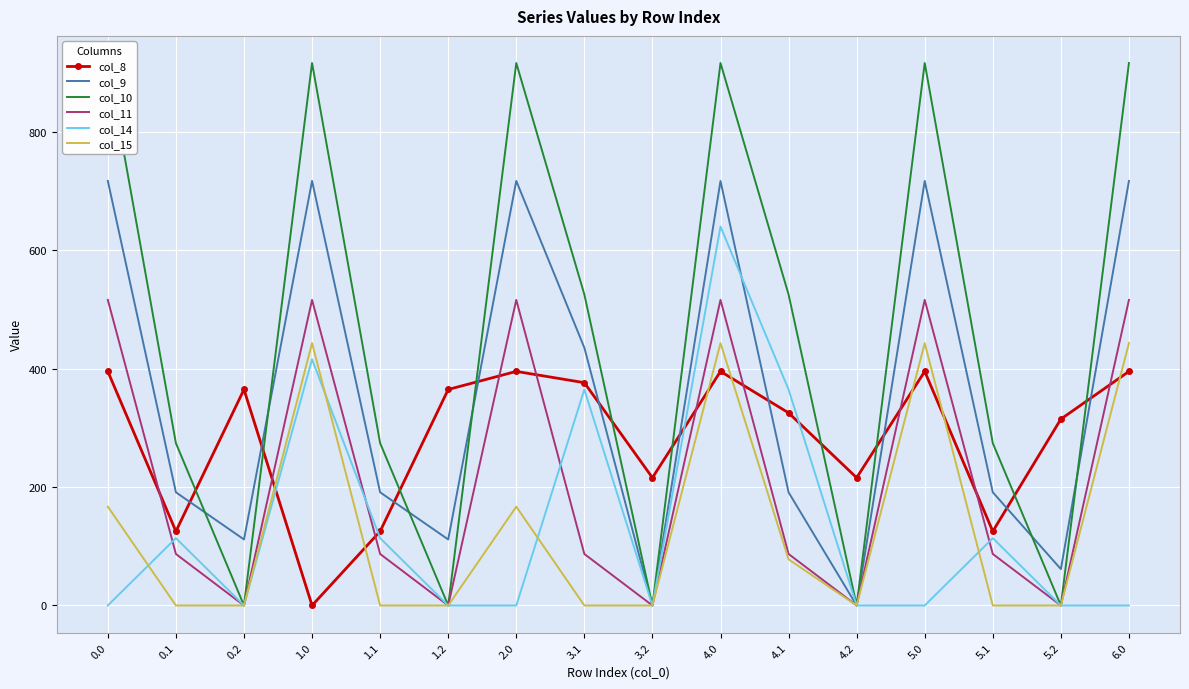

Is this an area chart (filled region under the line)?

No